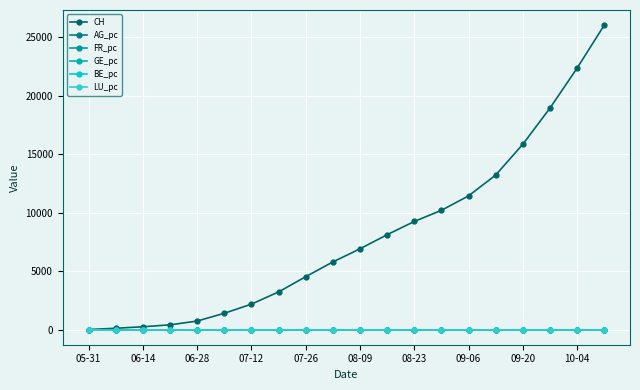

True or false: BE_pc and FR_pc intersect in this chart.

False